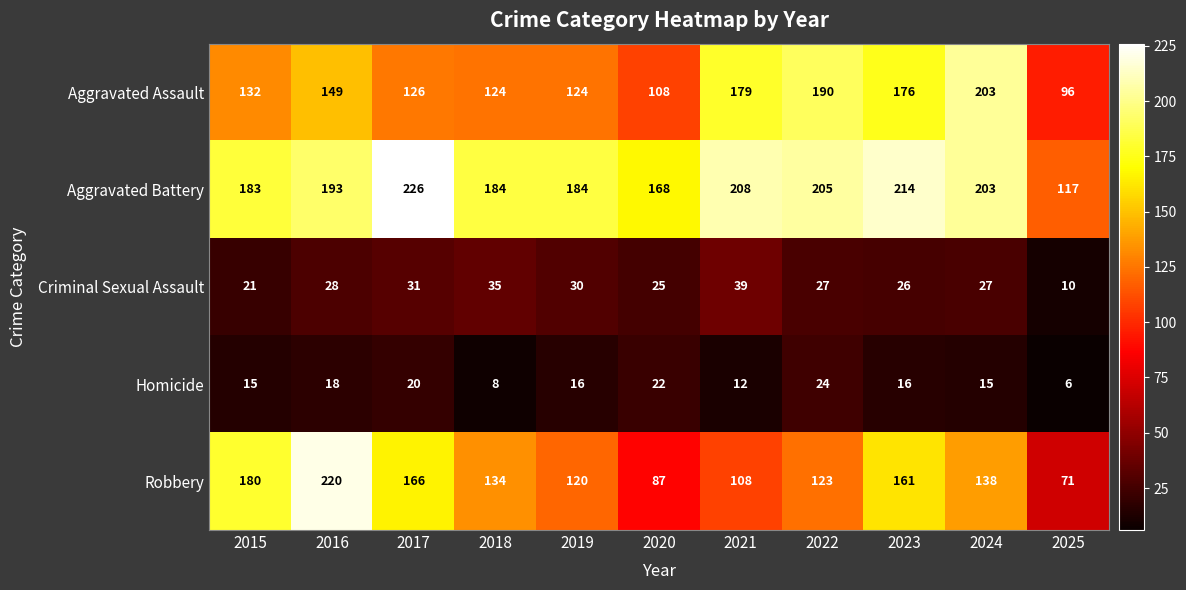

What is the difference between the maximum and minimum values in the Homicide series?

18